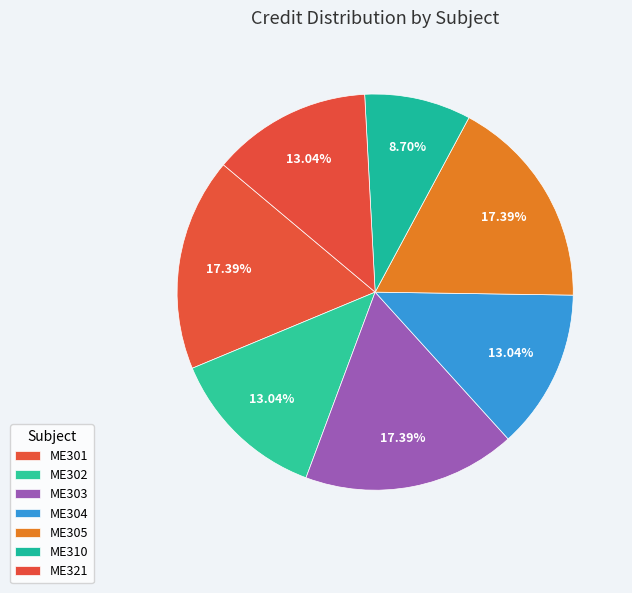

How many segments does this pie chart have?

7